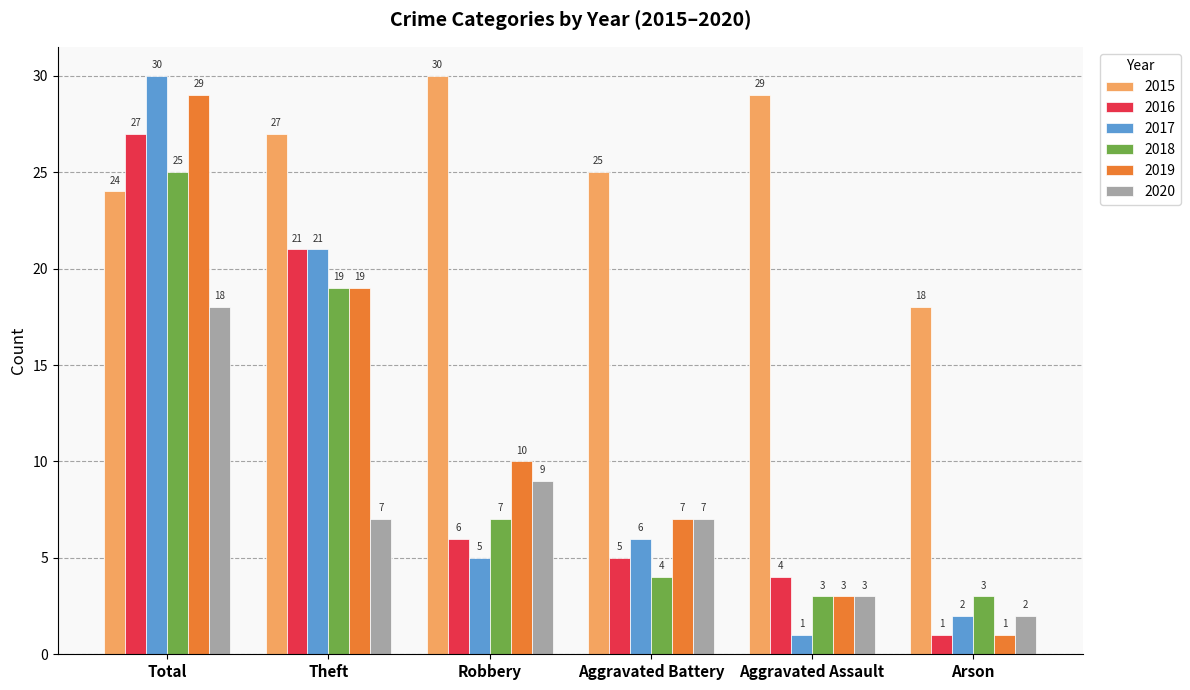

At which category is the sum across all series the highest?

Total